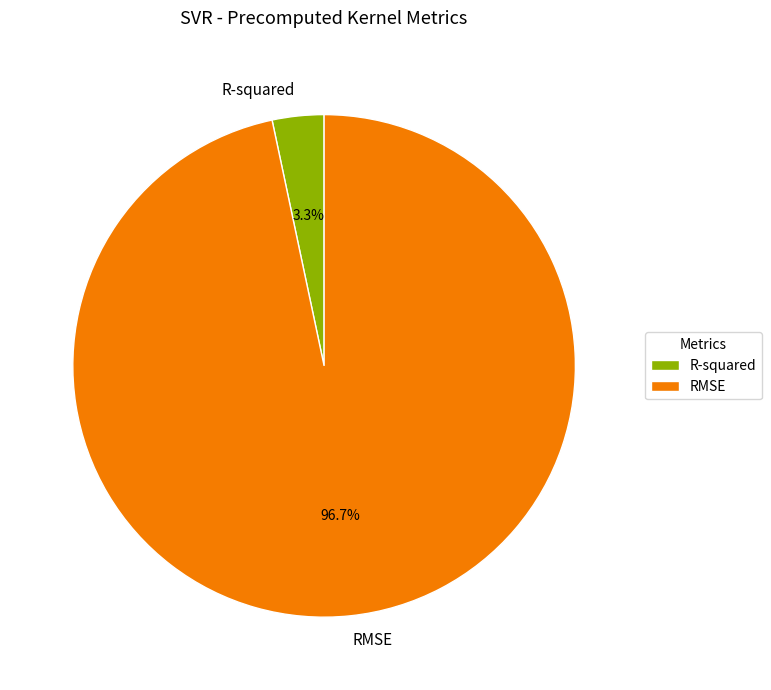

Does any single category account for the majority?

Yes